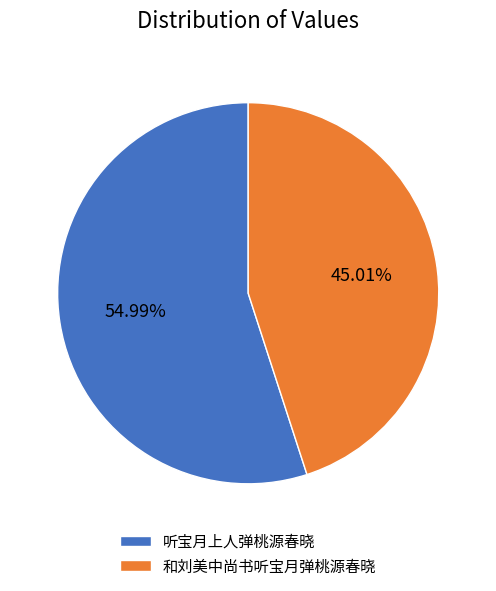

Which category has the biggest portion of the pie?

听宝月上人弹桃源春晓